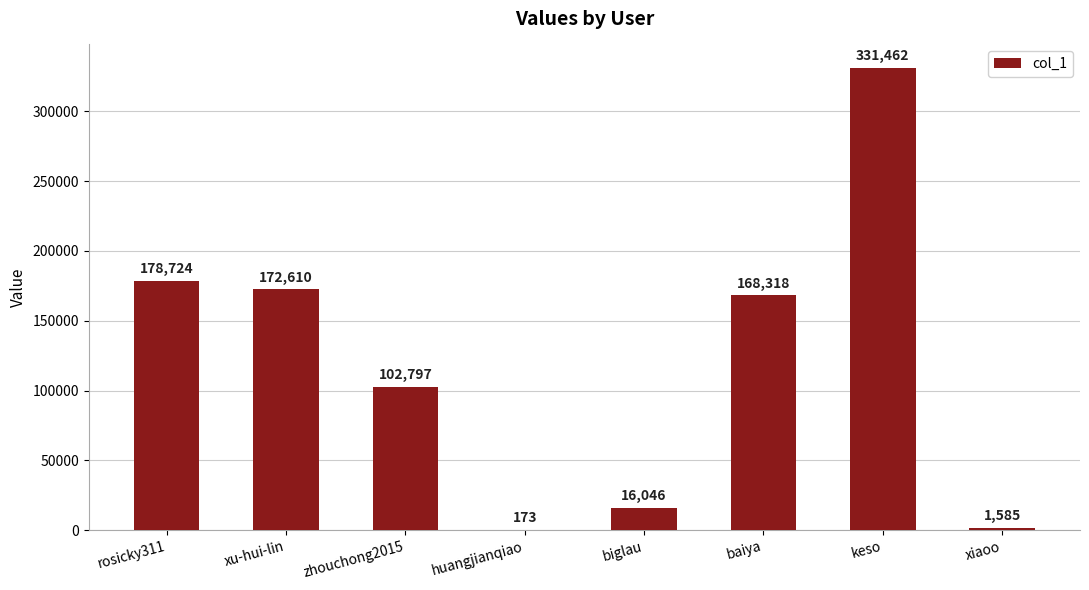

What is the sum of the values at rosicky311 and xu-hui-lin?

351334